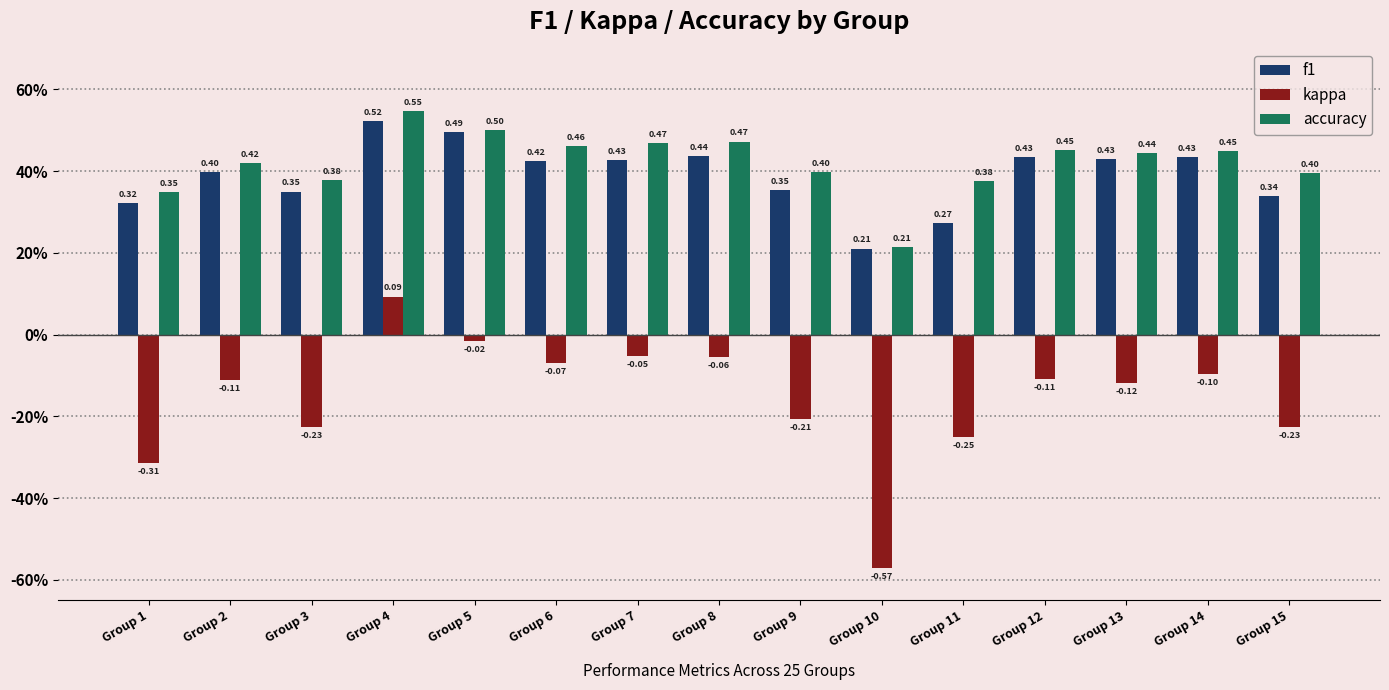

The kappa series shows -0.2 at Group 3. True or false?

True